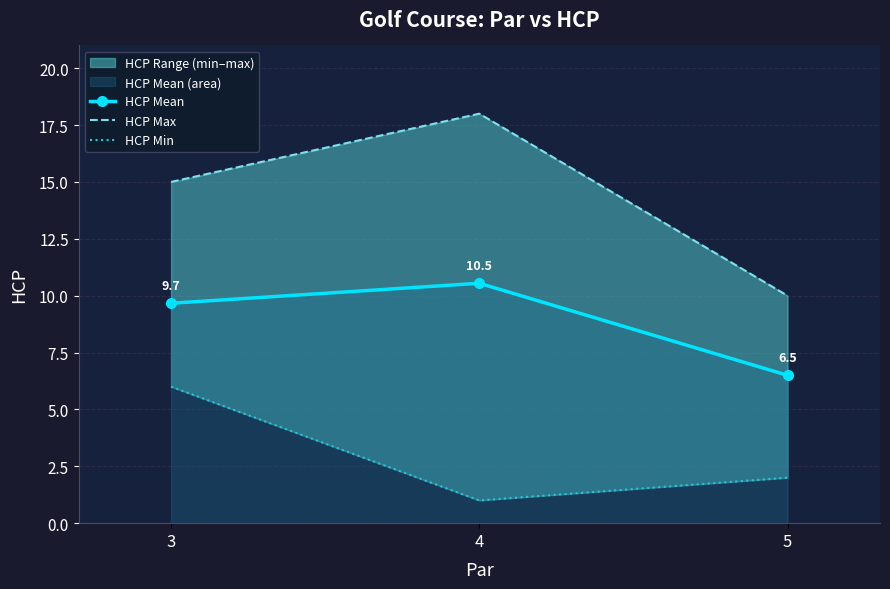

What is the value of the HCP Min point at the 2nd from the left?

1.0